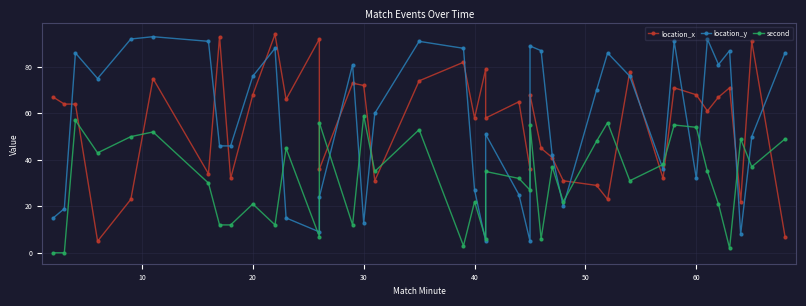

After their last crossing, which series has the higher values: second or location_y?

location_y